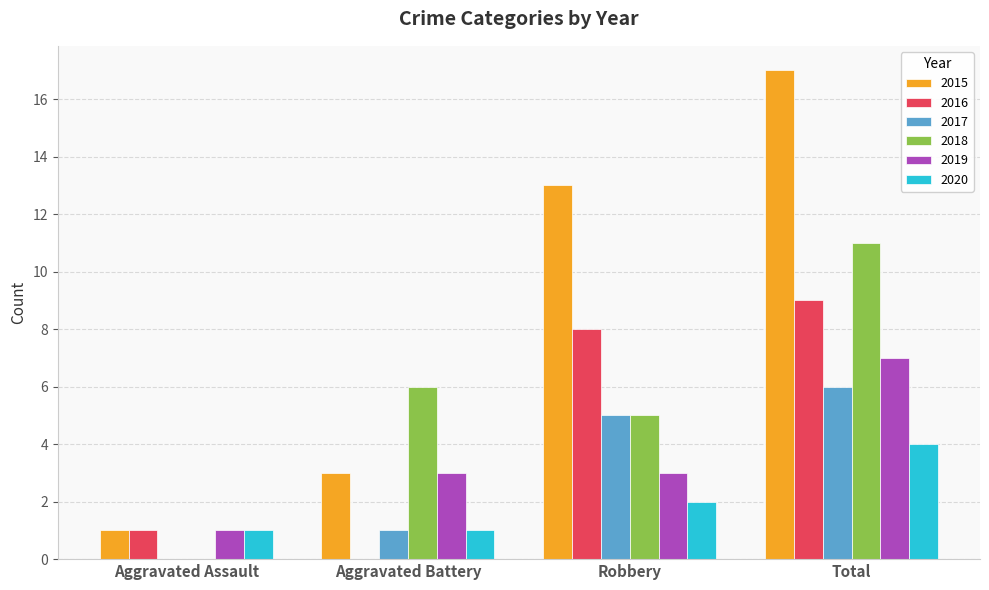

What is the difference between the 2019 values at Total and Aggravated Assault?

6